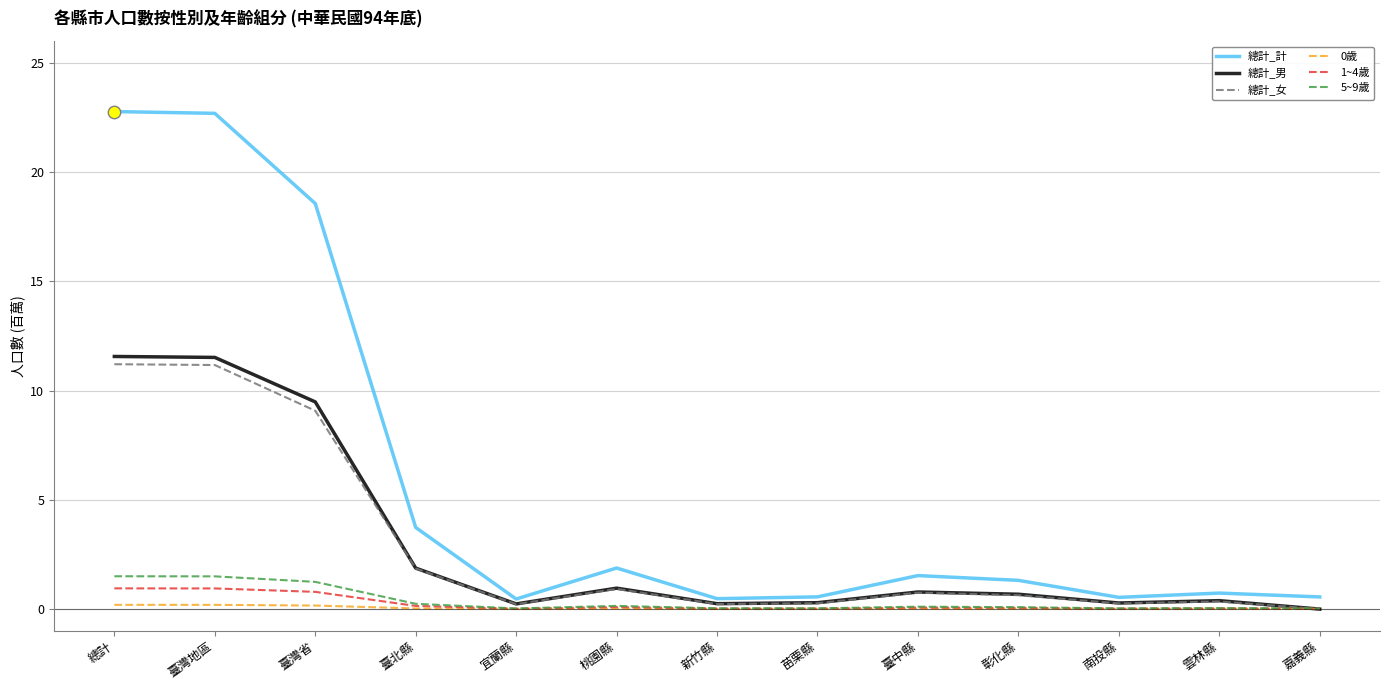

Which series has the widest spread of values?

總計_計